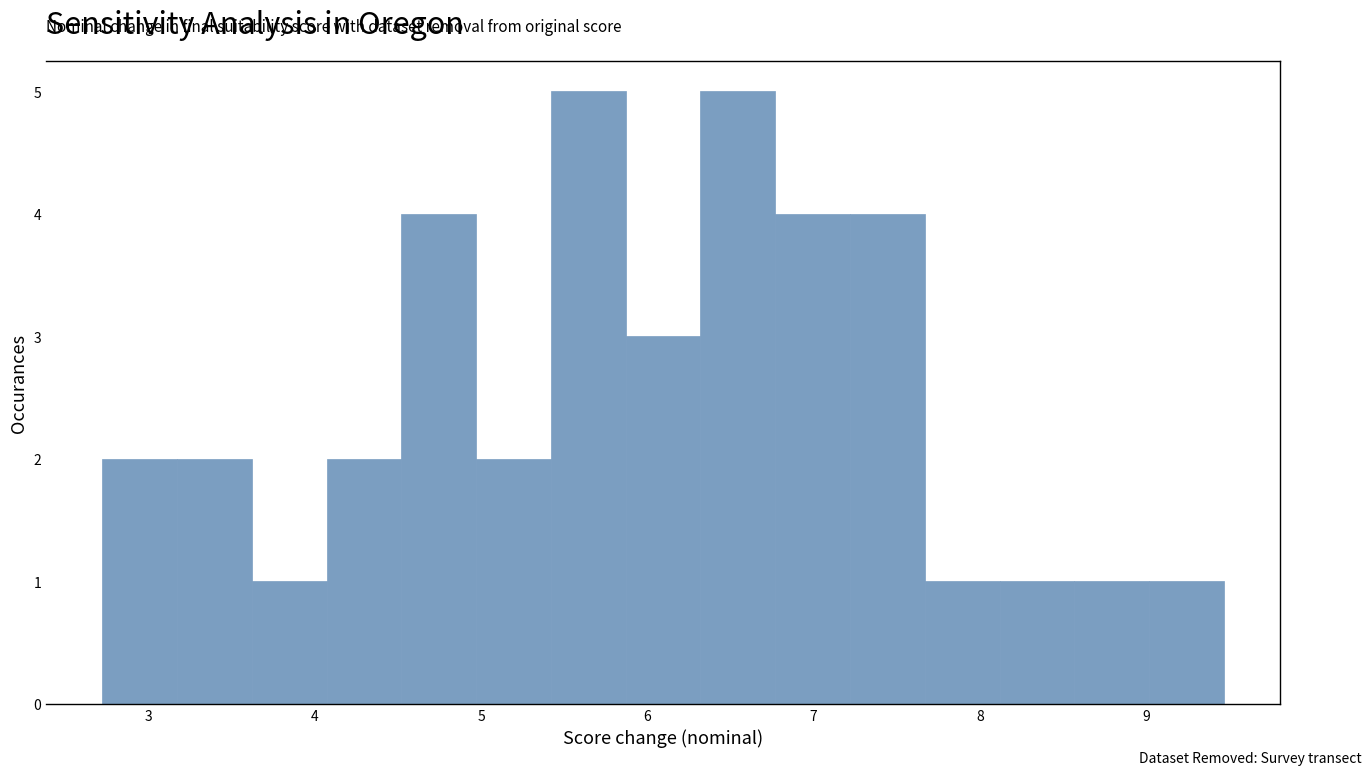

Reading left to right, transcribe this chart: for each bar, give the range it covers on the x-axis and its height. Neither the bar edges nor the heights are printed on the chart, so give them approximately, as read against the axes.

2.7 to 3.2: 2
3.2 to 3.6: 2
3.6 to 4.1: 1
4.1 to 4.5: 2
4.5 to 5.0: 4
5.0 to 5.4: 2
5.4 to 5.9: 5
5.9 to 6.3: 3
6.3 to 6.8: 5
6.8 to 7.2: 4
7.2 to 7.7: 4
7.7 to 8.1: 1
8.1 to 8.6: 1
8.6 to 9.0: 1
9.0 to 9.5: 1